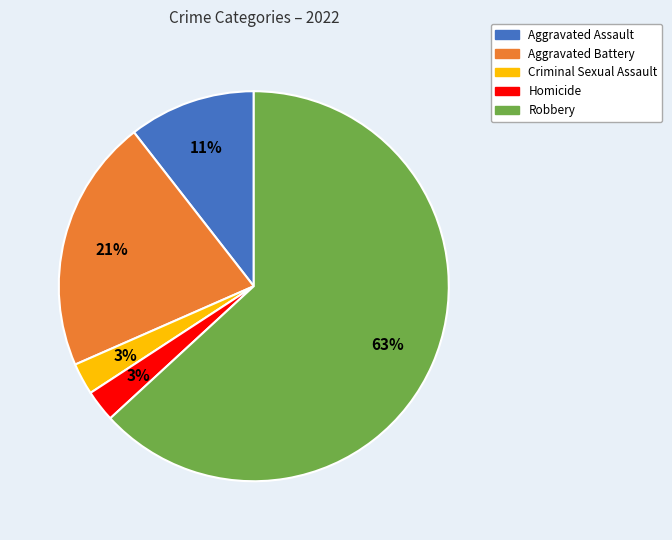

Is the sum of Aggravated Assault and Robbery greater than half?

Yes